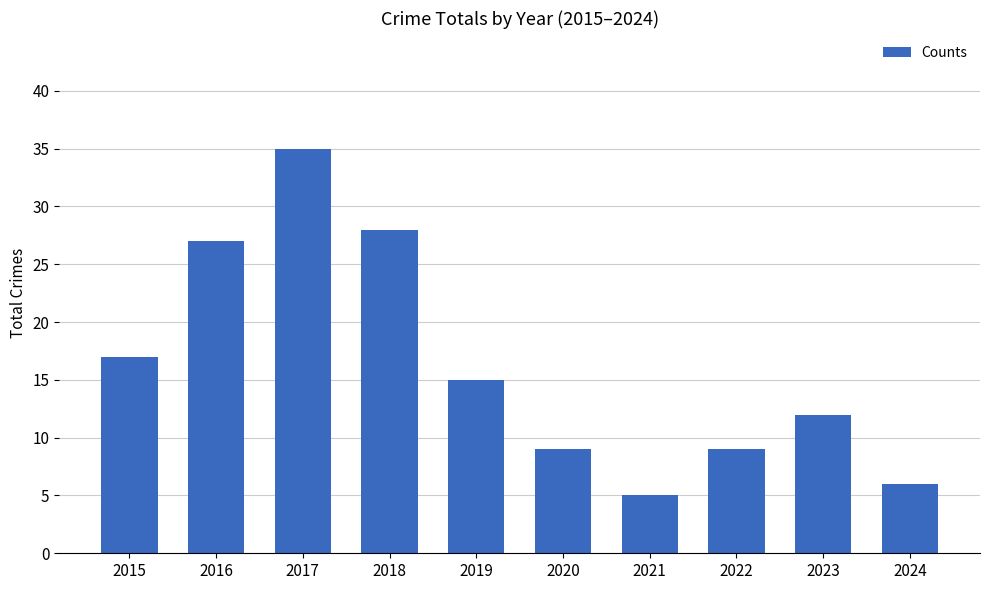

What is the minimum value shown in the chart?

5